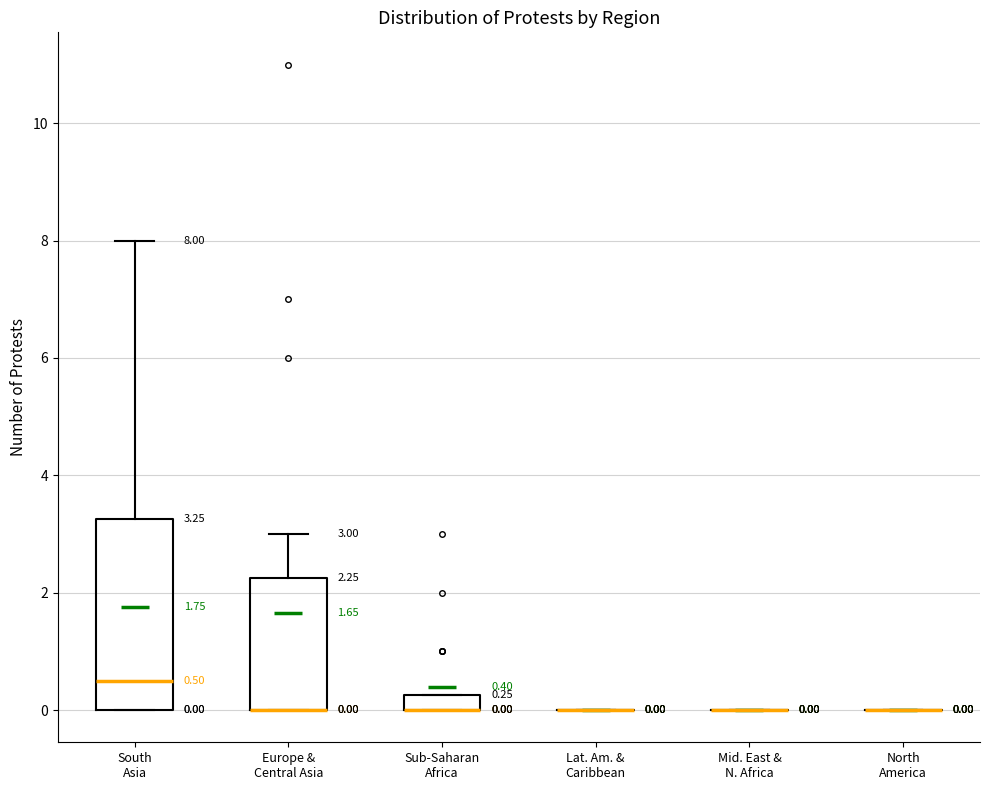

Comparing the boxes themselves (not the whiskers), which one is the tallest?

South Asia